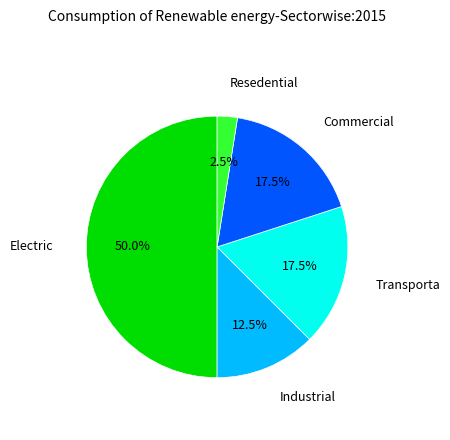

How many slices are in this pie chart?

5